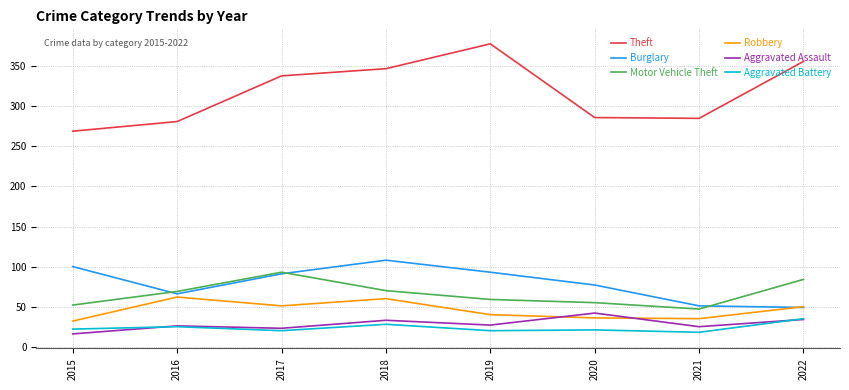

What is the total value across all series at 2015?

491